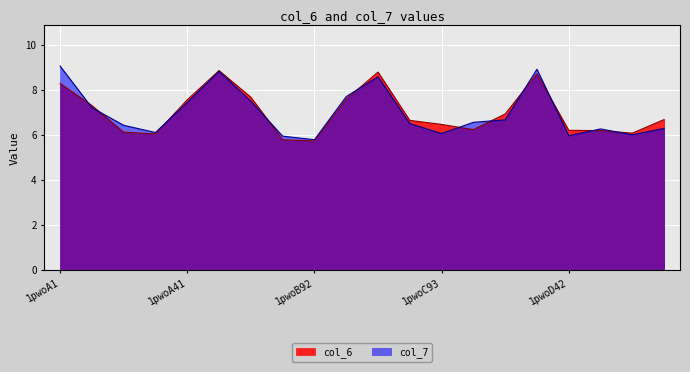

What is the approximate value of col_7 at 1pwoD1?

8.9